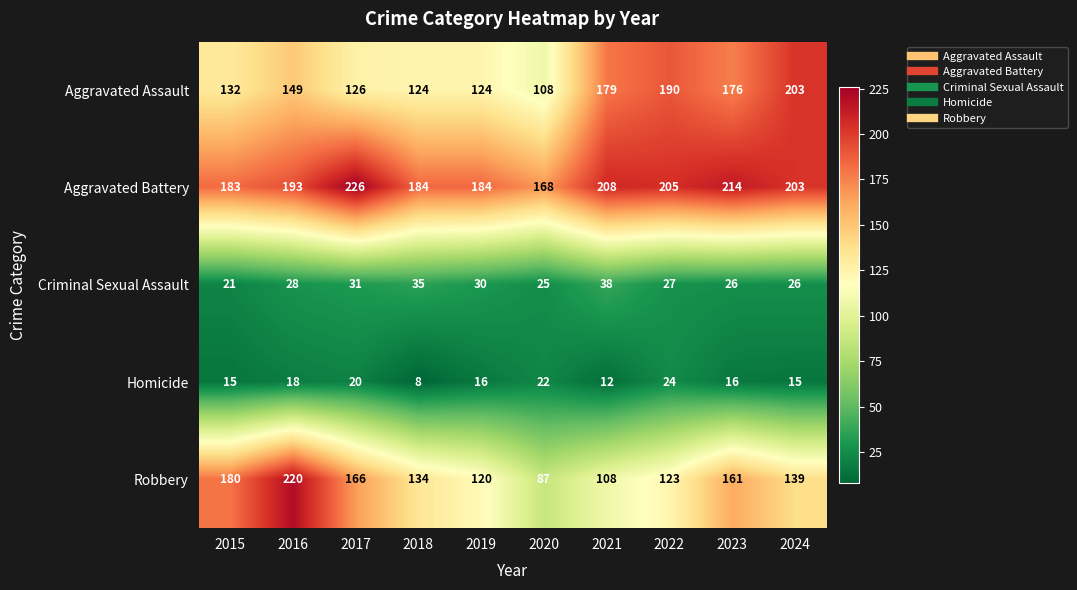

Which label corresponds to the smallest value in the chart?

2018